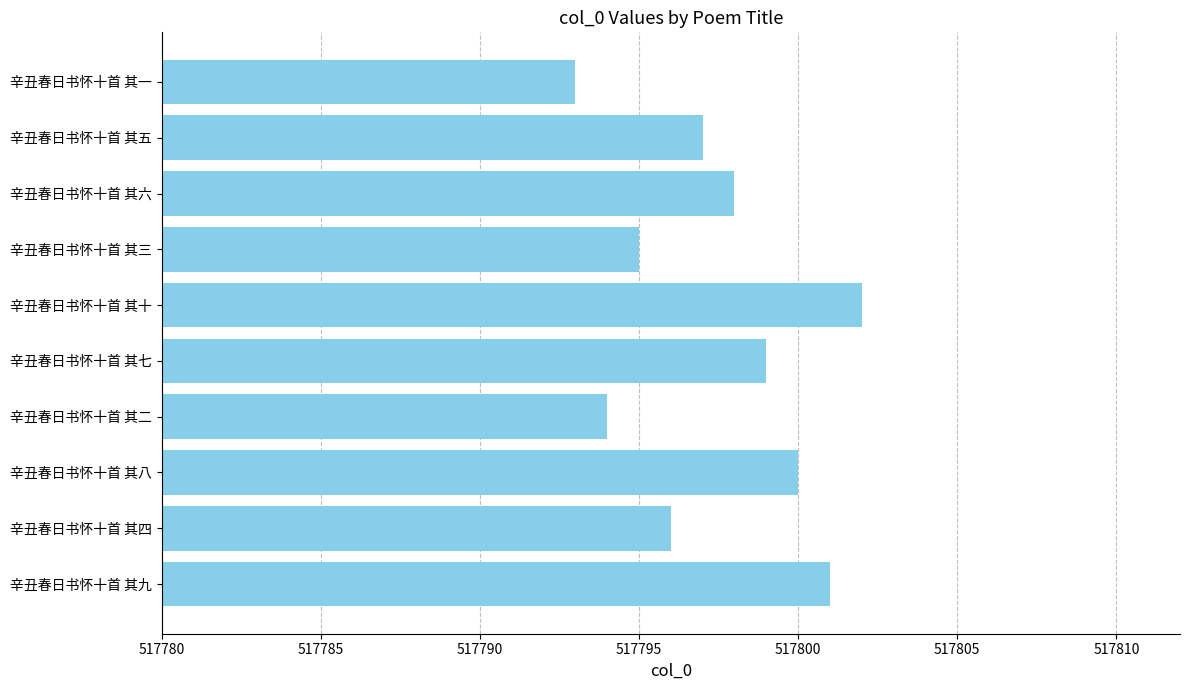

What is the difference between the maximum and minimum values?

9